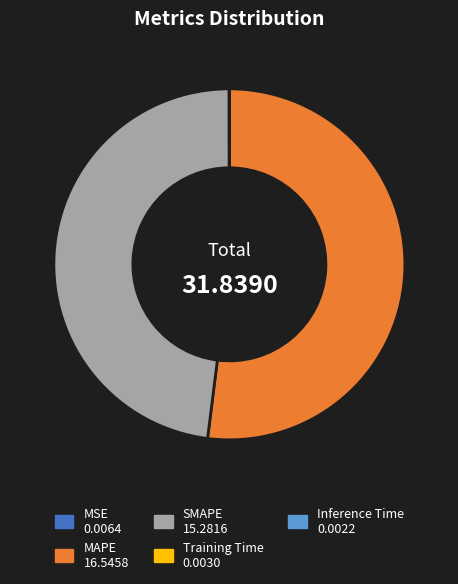

Which slice is the largest?

MAPE